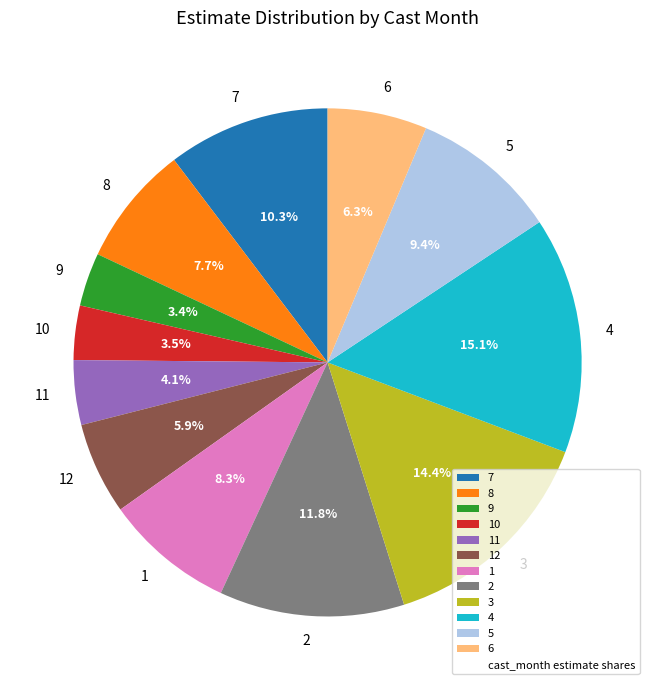

Combined, do 10 and 11 account for over 50%?

No